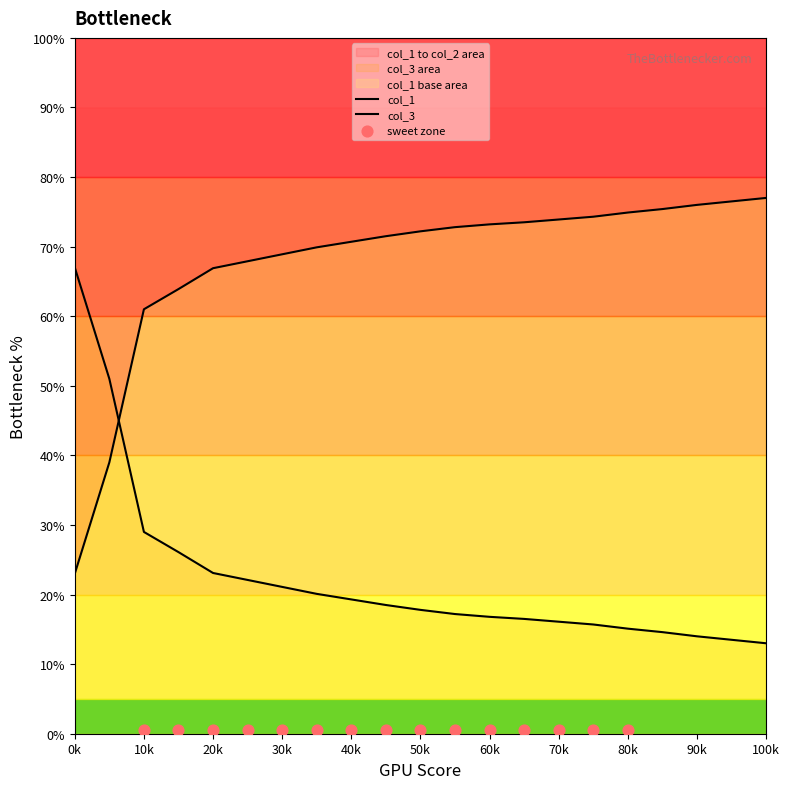

Which series reaches the minimum Y coordinate?

col_3